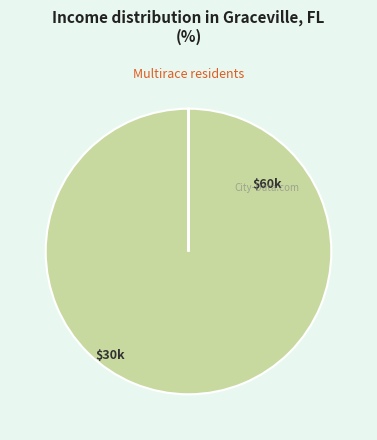

How many segments does this pie chart have?

2